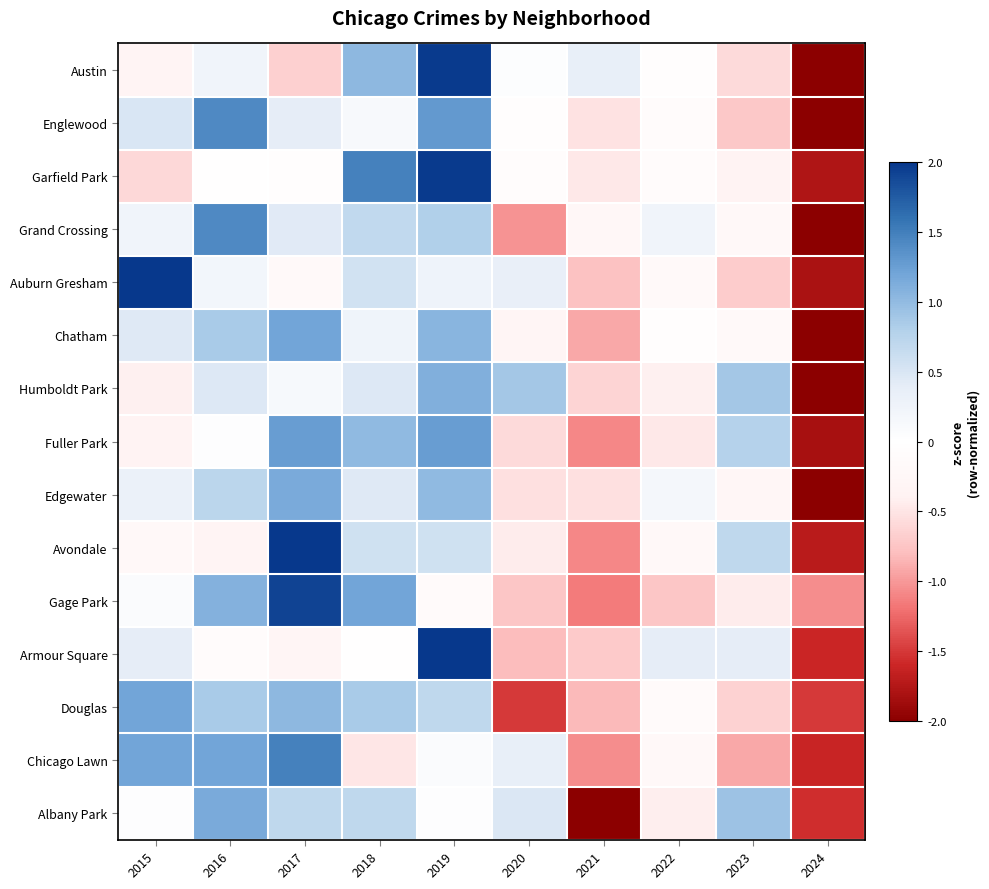

At how many categories does at least one series exceed 0?

9